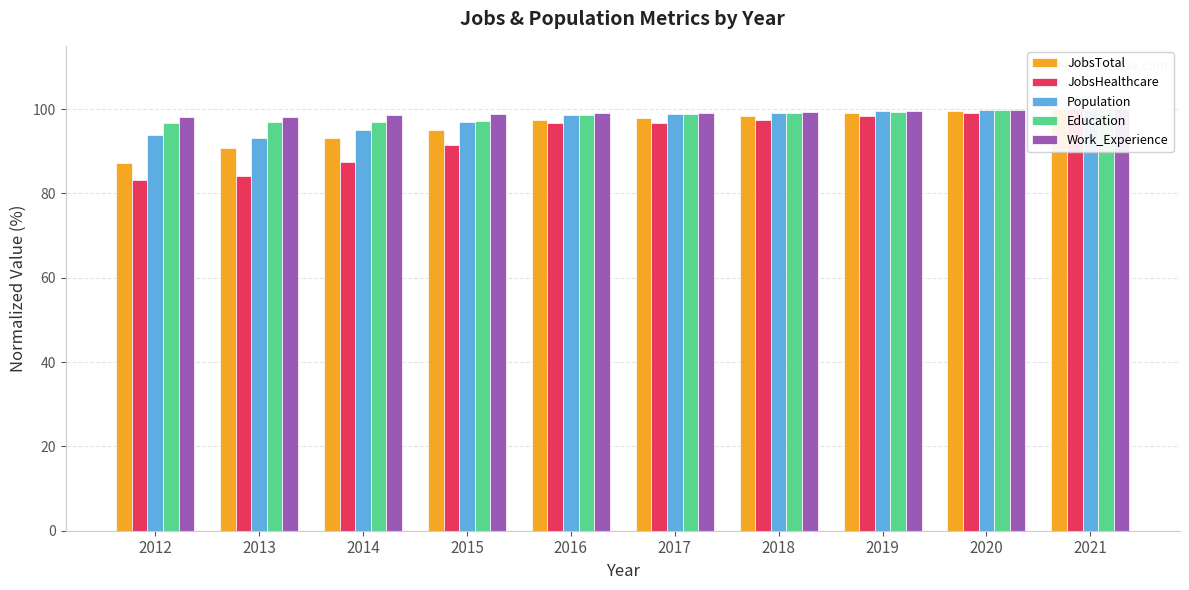

Reading left to right, transcribe all the data shown in this chart.

JobsTotal: 2012=87.1	2013=90.9	2014=93.1	2015=95.0	2016=97.4	2017=97.9	2018=98.4	2019=99.0	2020=99.5	2021=100.0
JobsHealthcare: 2012=83.2	2013=84.0	2014=87.4	2015=91.6	2016=96.6	2017=96.6	2018=97.5	2019=98.3	2020=99.2	2021=100.0
Population: 2012=93.7	2013=93.0	2014=95.0	2015=96.9	2016=98.5	2017=98.9	2018=99.2	2019=99.5	2020=99.7	2021=100.0
Education: 2012=96.7	2013=96.8	2014=97.0	2015=97.3	2016=98.6	2017=98.8	2018=99.1	2019=99.4	2020=99.7	2021=100.0
Work_Experience: 2012=98.1	2013=98.1	2014=98.5	2015=98.8	2016=99.0	2017=99.1	2018=99.4	2019=99.6	2020=99.9	2021=100.0